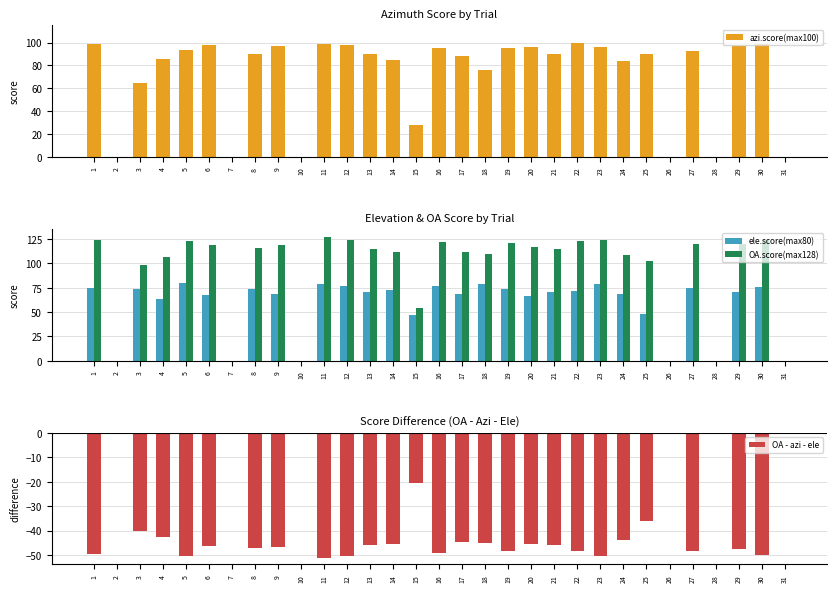

What is the sum of all azi.score(max100) values?

2225.5